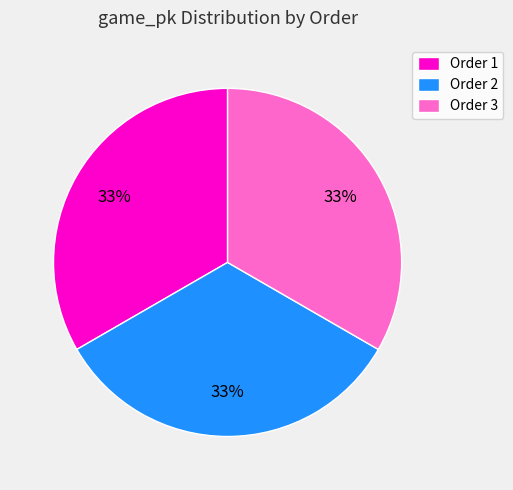

What percentage is the Order 3 slice, to the nearest percent?

33%